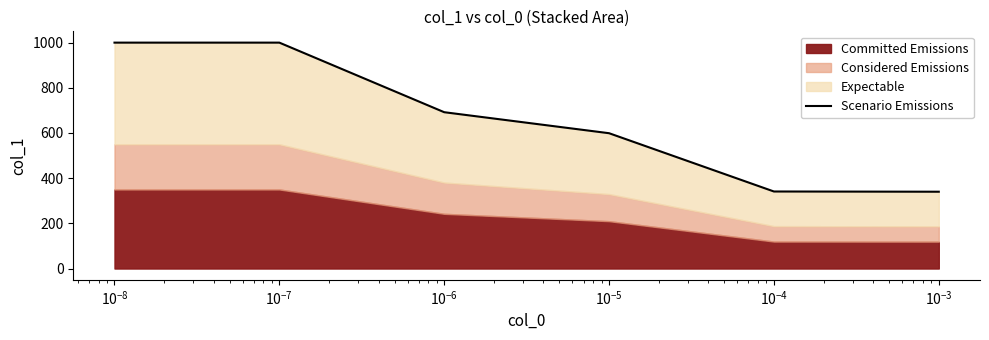

Count the number of categories in the chart.

6